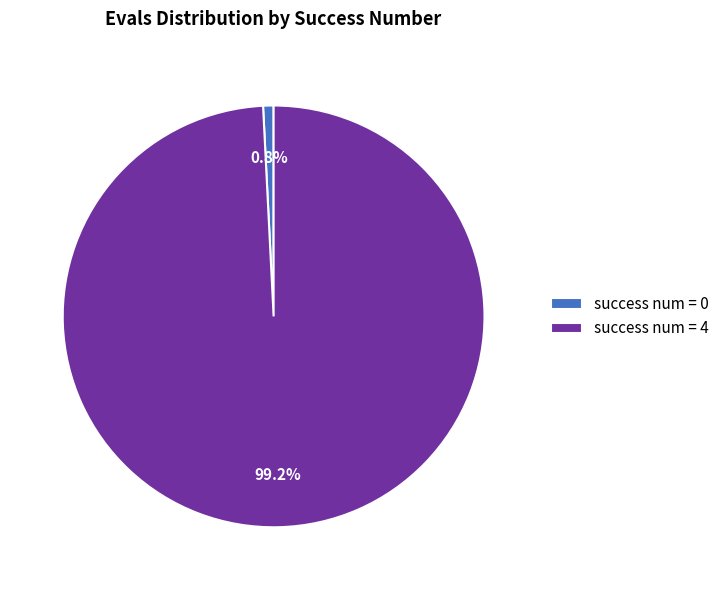

What percentage do success num = 0 and success num = 4 together represent?

100.0%